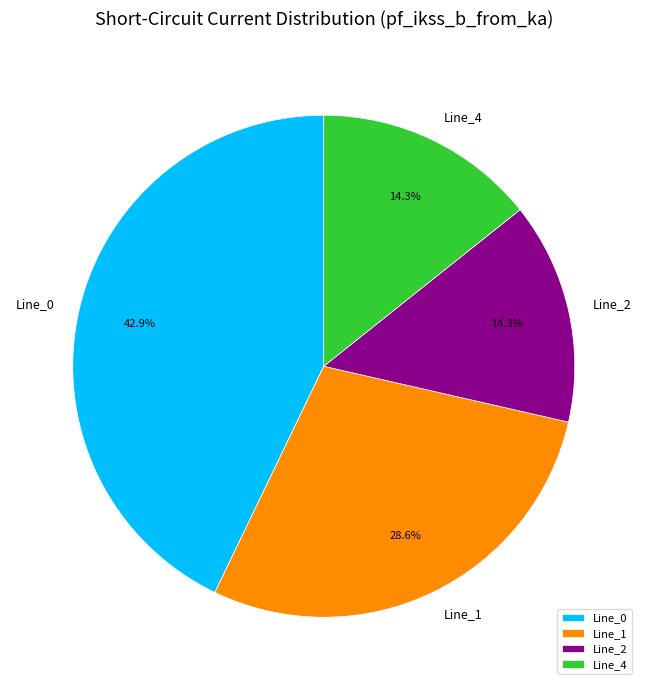

What percentage is the Line_2 slice, to the nearest percent?

14%